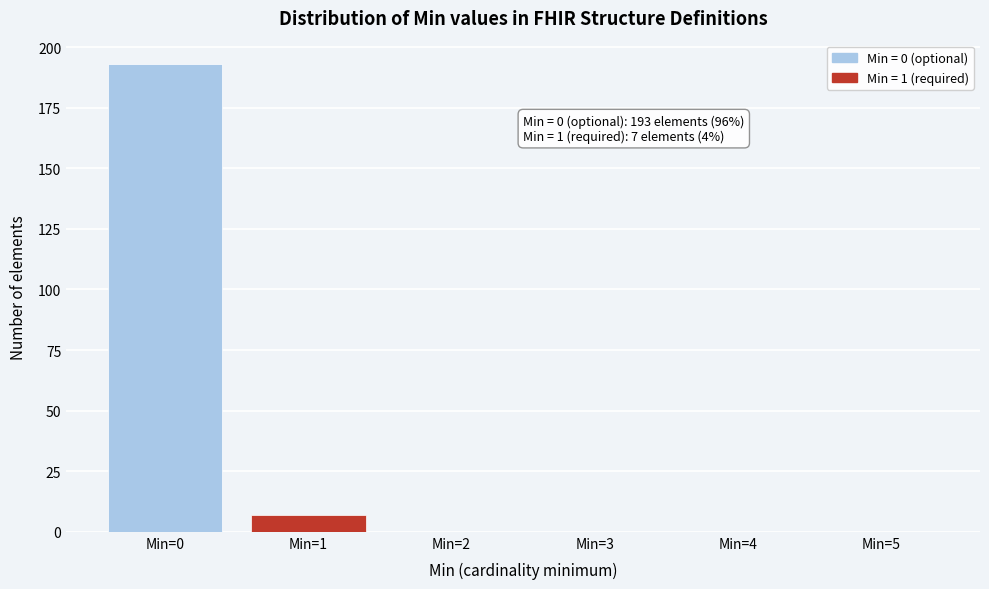

Reading right to left, transcribe all the data shown in this chart.

Min=5=0	Min=4=0	Min=3=0	Min=2=0	Min=1=7	Min=0=193